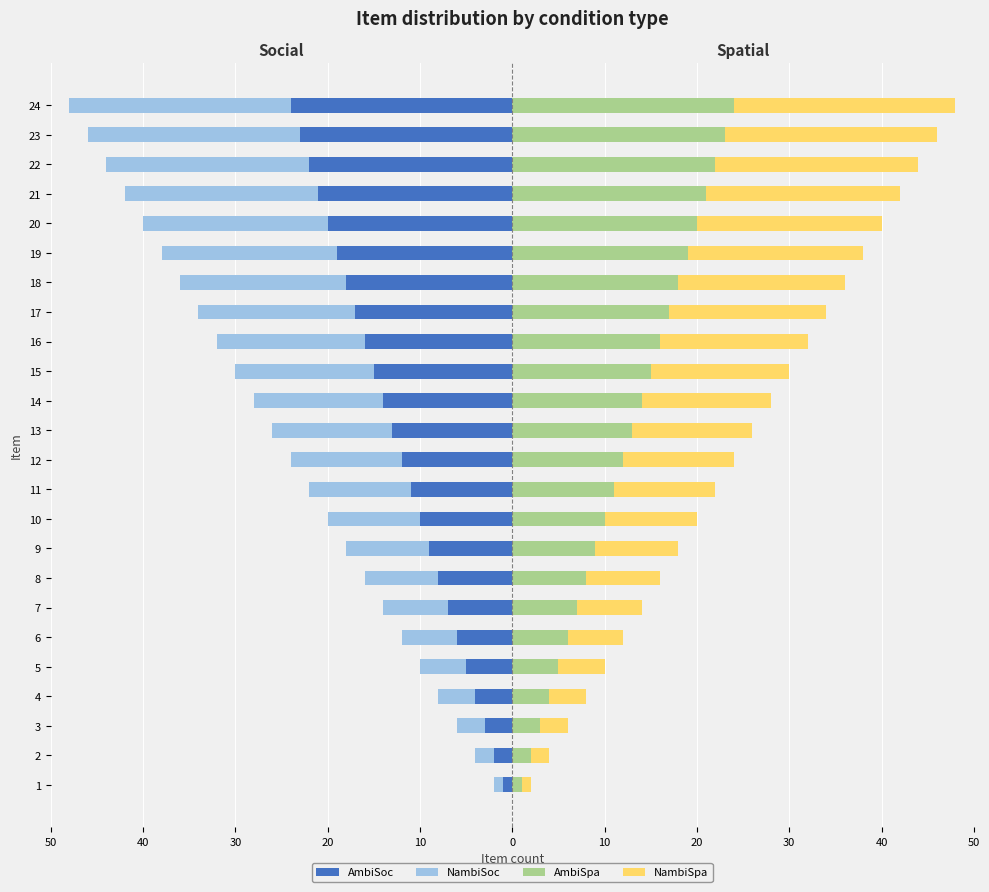

Which series has the largest range (max minus min)?

AmbiSoc